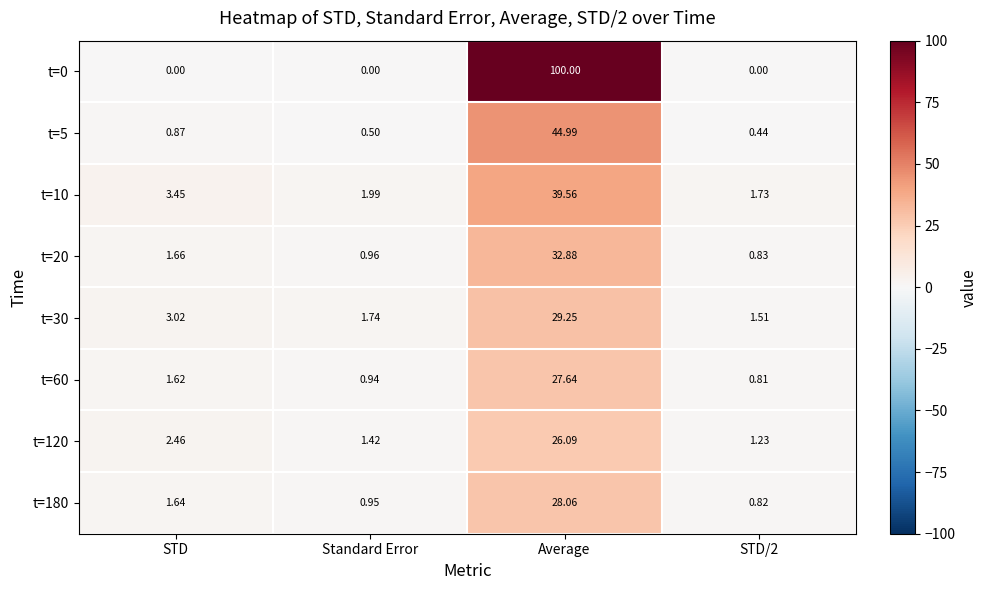

Where does the t=60 series first go above 1?

STD